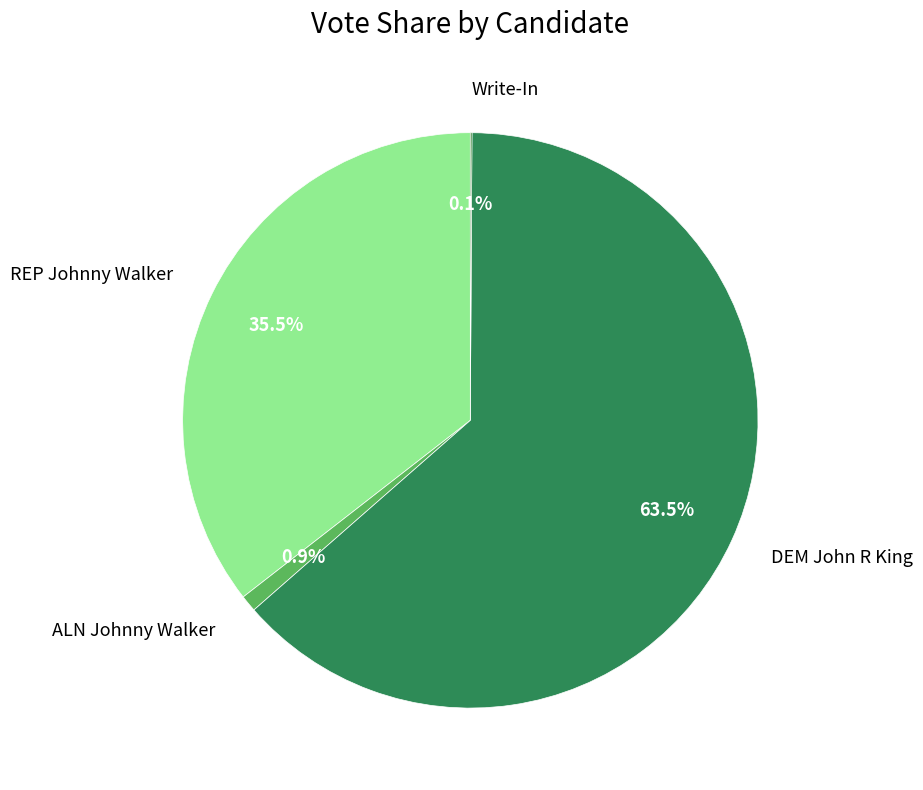

Which has a higher value, DEM John R King or REP Johnny Walker?

DEM John R King